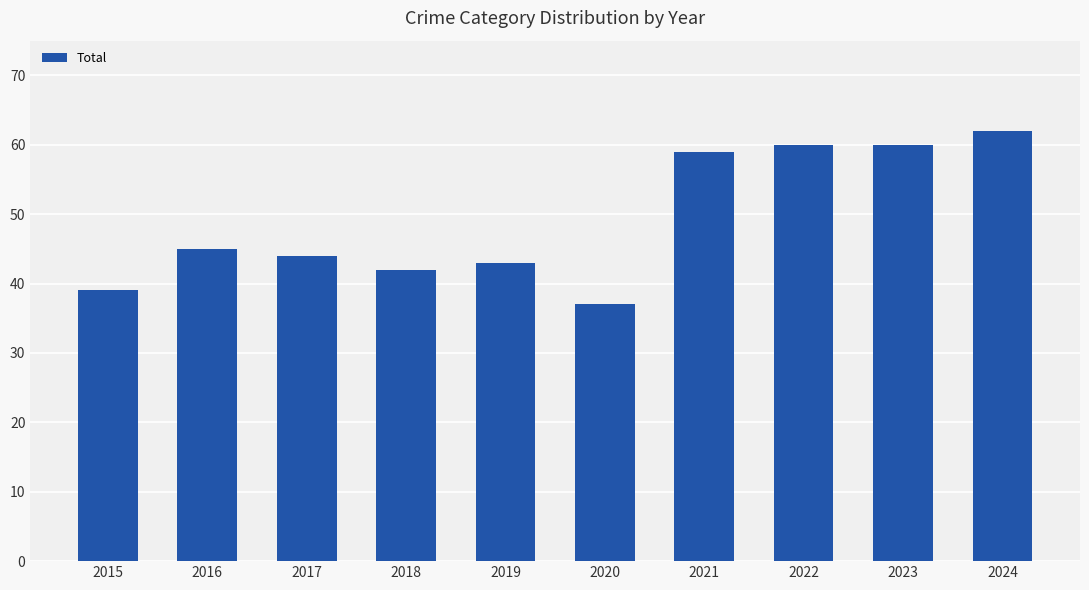

What is the value of the 7th bar from the left?

59